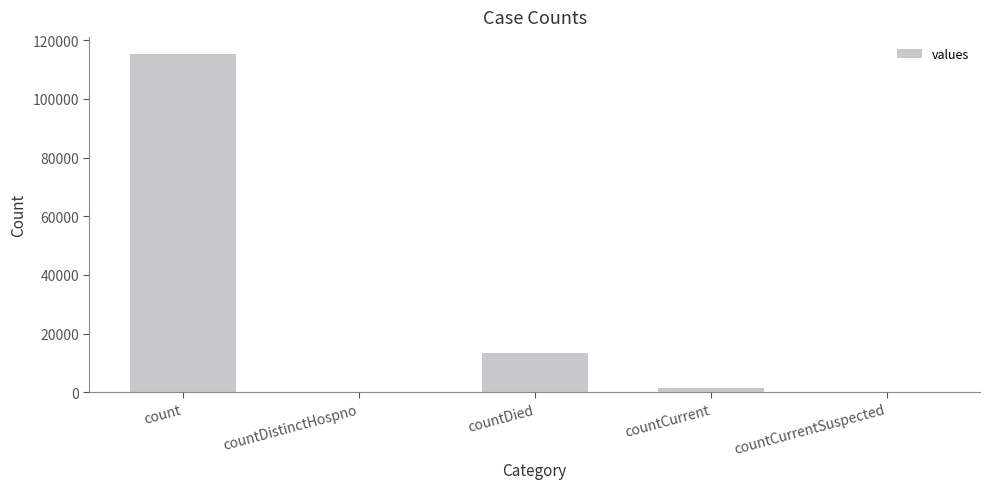

Which has a higher value, countCurrentSuspected or countDied?

countDied